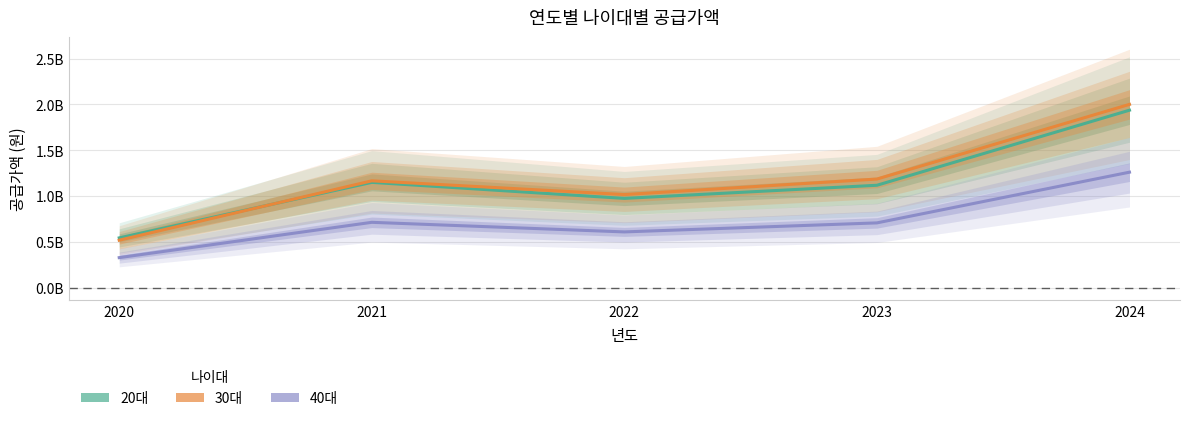

What is the difference between the second highest and second lowest values in the 40대 series?

104371000